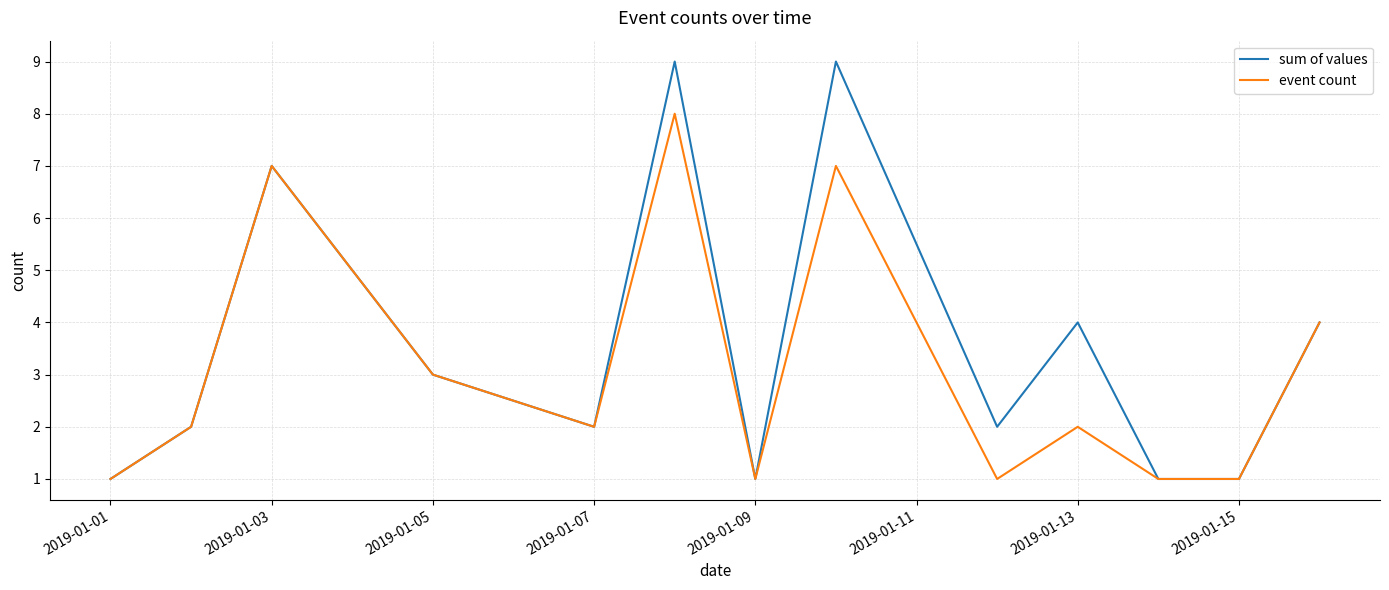

Reading left to right, what are all the values shown in this chart?

sum of values: 1	2	7	3	2	9	1	9	2	4	1	1	4
event count: 1	2	7	3	2	8	1	7	1	2	1	1	4